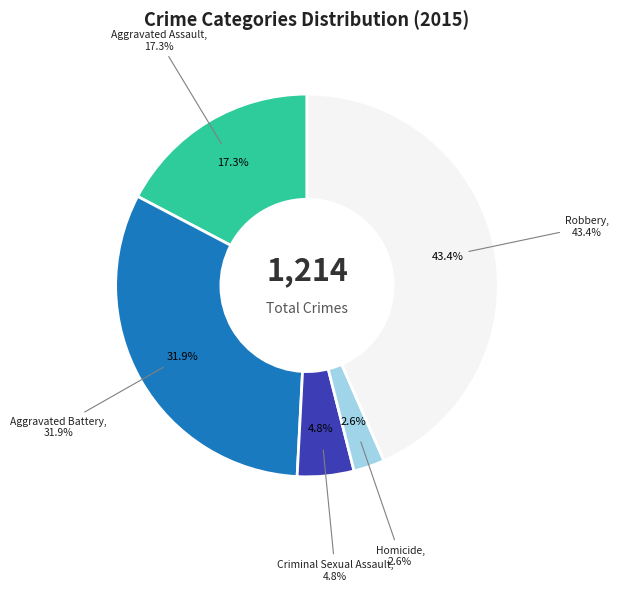

Which category has the smallest portion of the pie?

Homicide